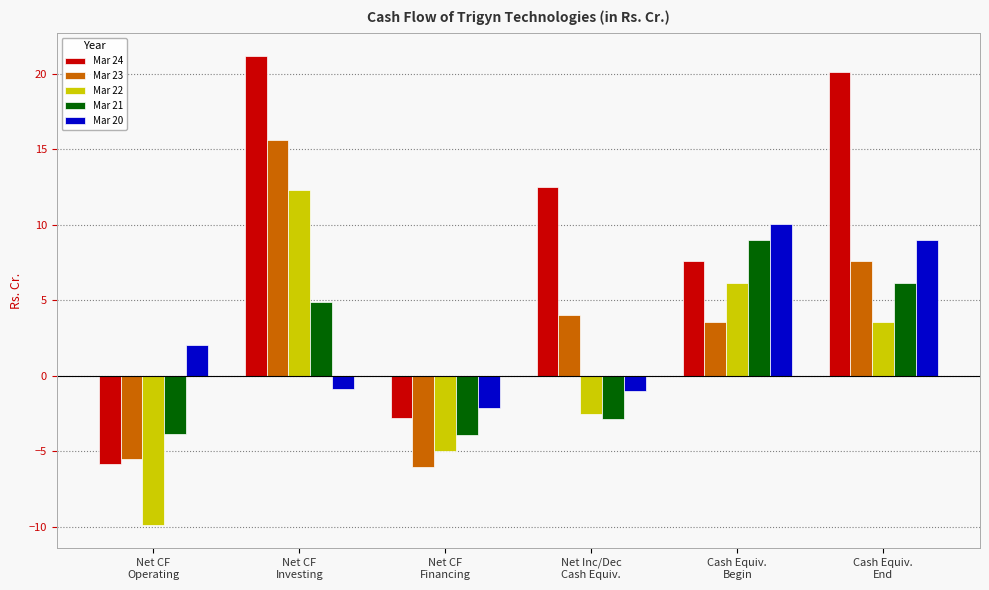

At how many categories does at least one series exceed 11?

3